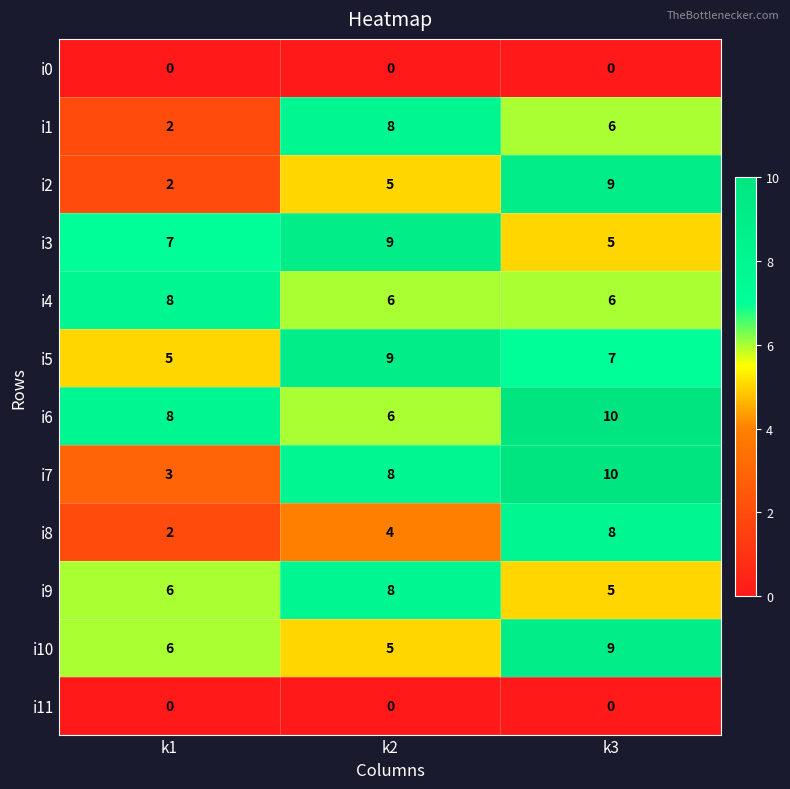

What is the maximum value shown in the chart?

10